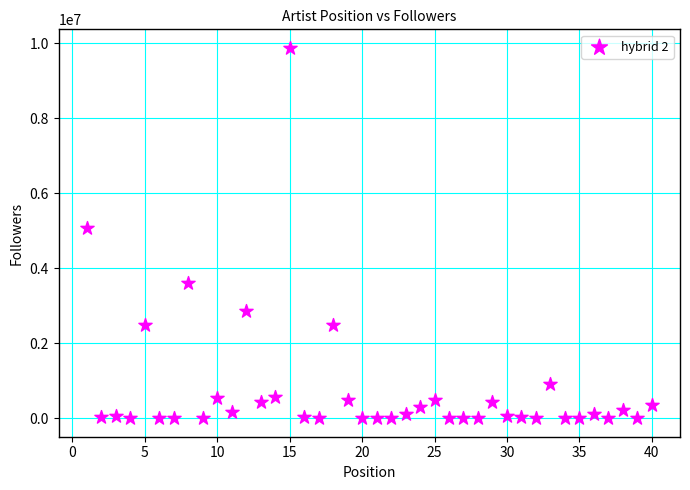

What Y value in the scatter plot is closest to 4939306?

5080230